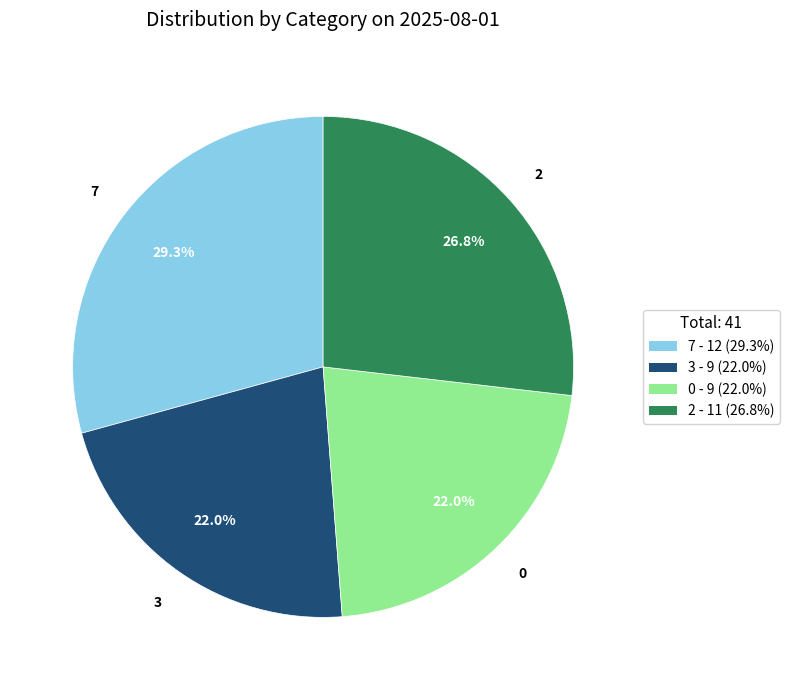

To the nearest percent, what is the combined percentage of 2 and 0?

49%